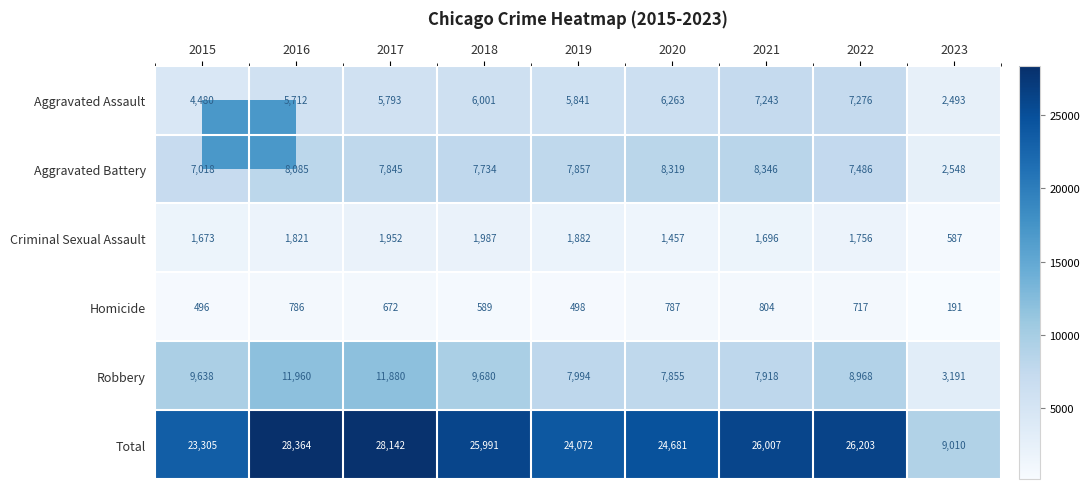

What is the difference between the highest and lowest values at 2016?

27578